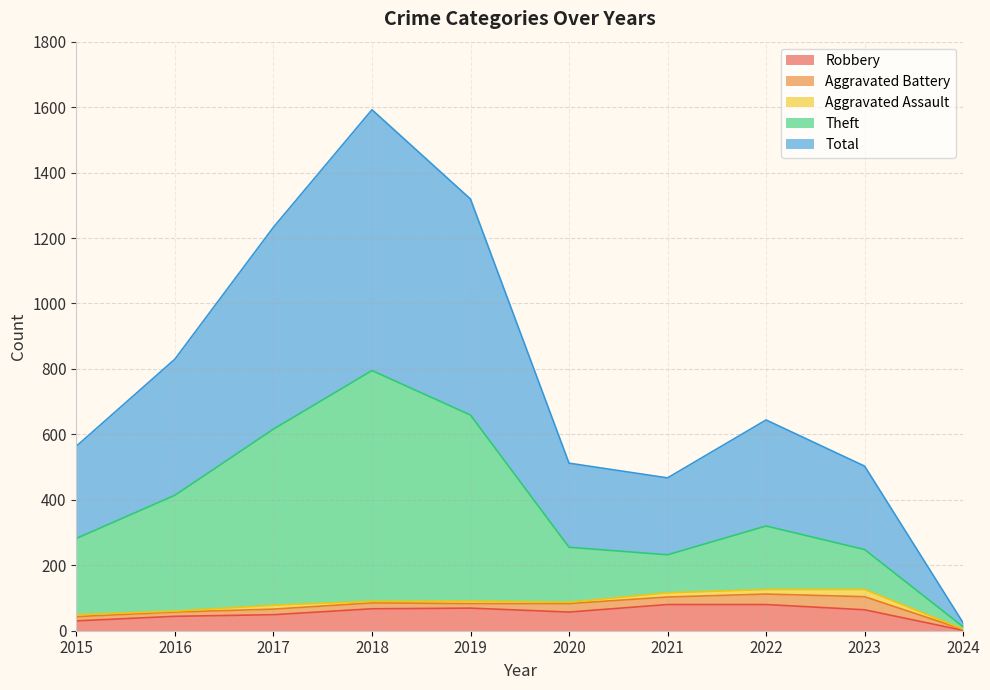

True or false: Theft and Total cross at least once.

False